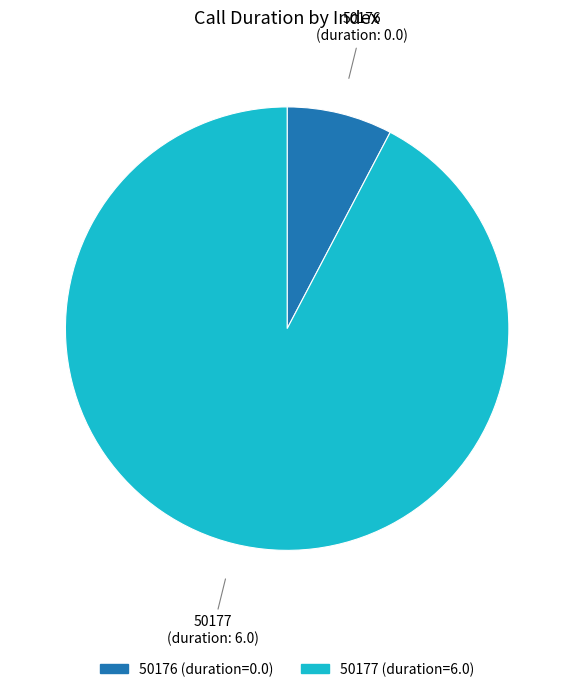

Which category has the biggest portion of the pie?

50177